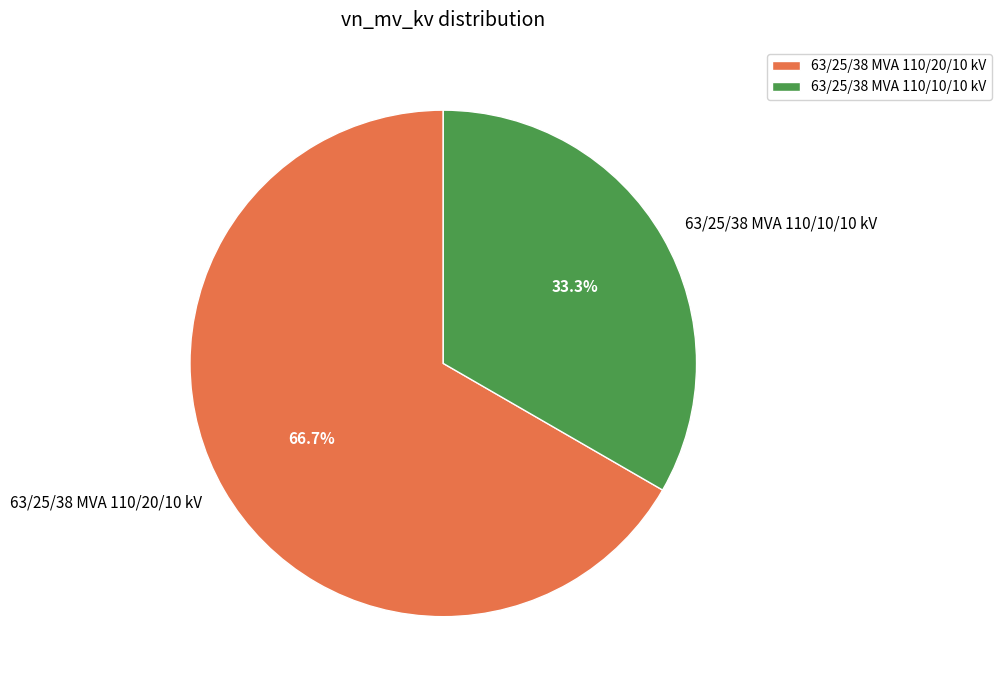

True or false: 63/25/38 MVA 110/10/10 kV accounts for 40% of the total.

False